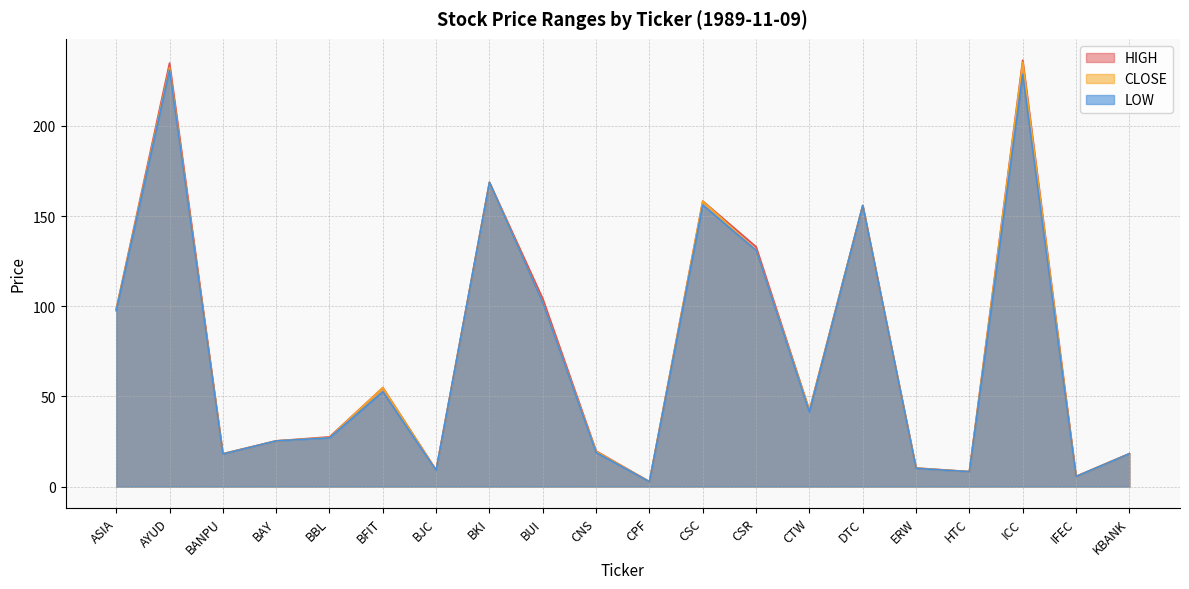

What value does the HIGH series have at HTC?

8.3